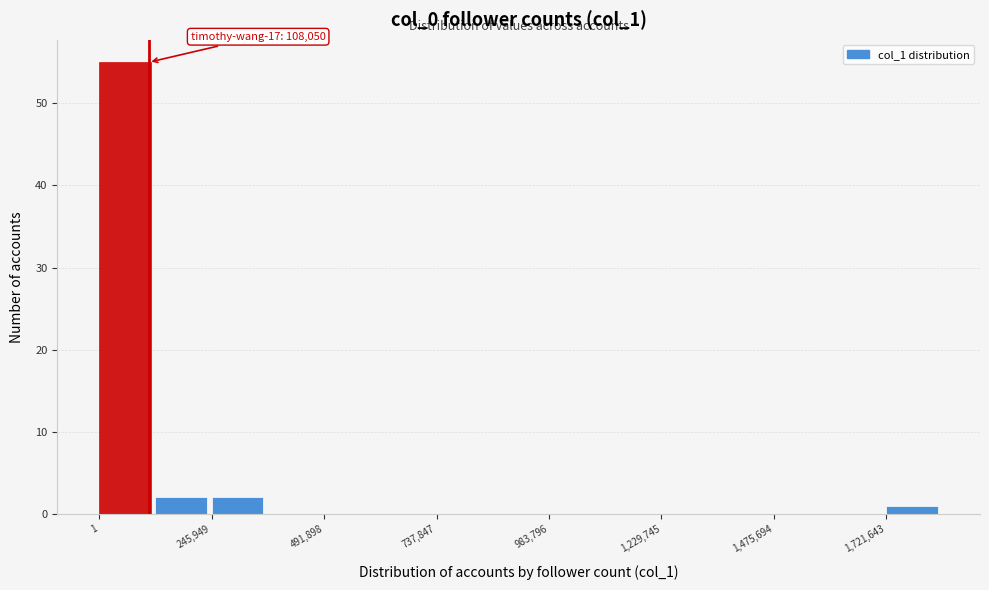

Read against the x-axis, roughly where is the centre of the tallest bar?

50000